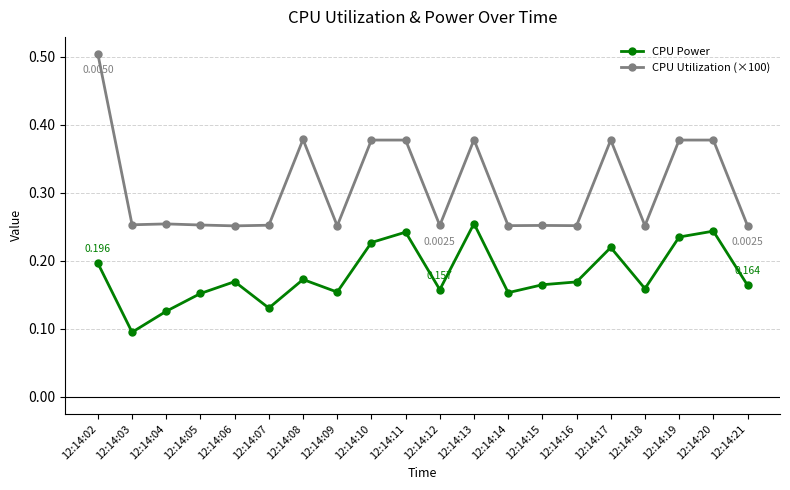

True or false: CPU Power and CPU Utilization (×100) intersect in this chart.

False